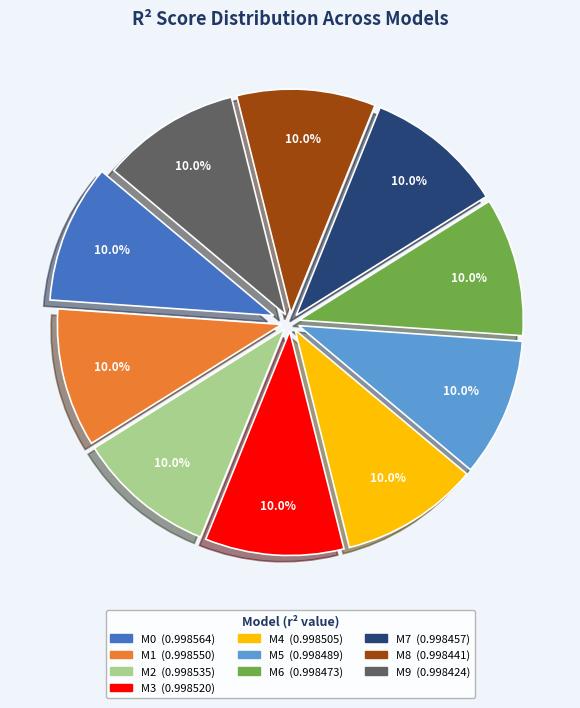

How many slices are in this pie chart?

10